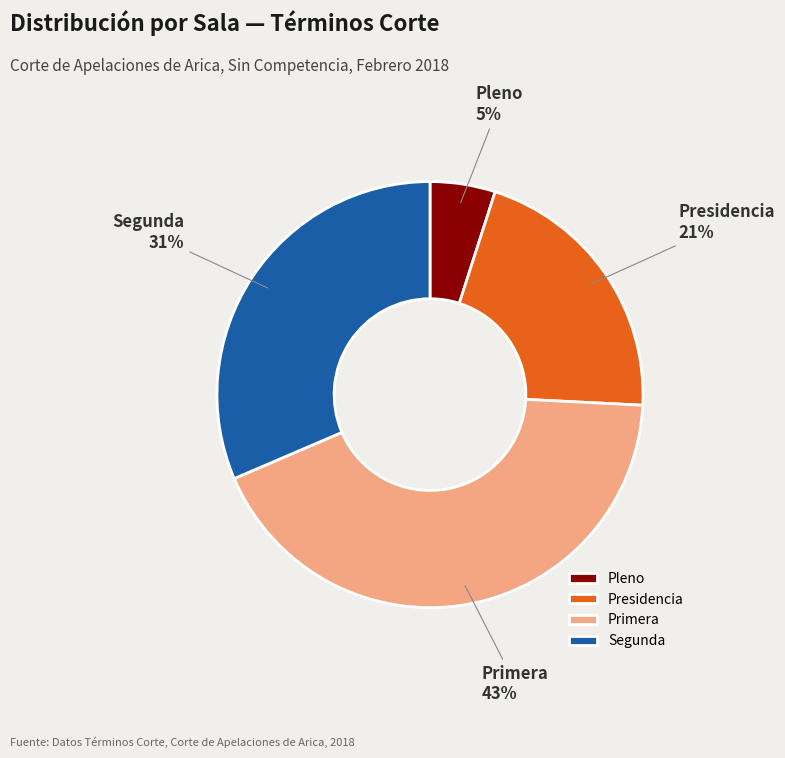

To the nearest percent, what portion does Segunda represent?

31%